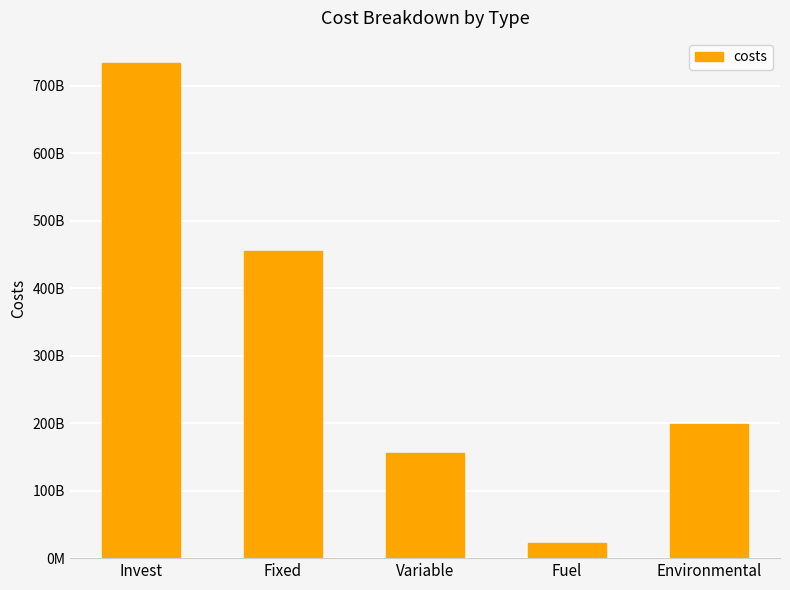

What is the label of the 2nd bar from the left?

Fixed